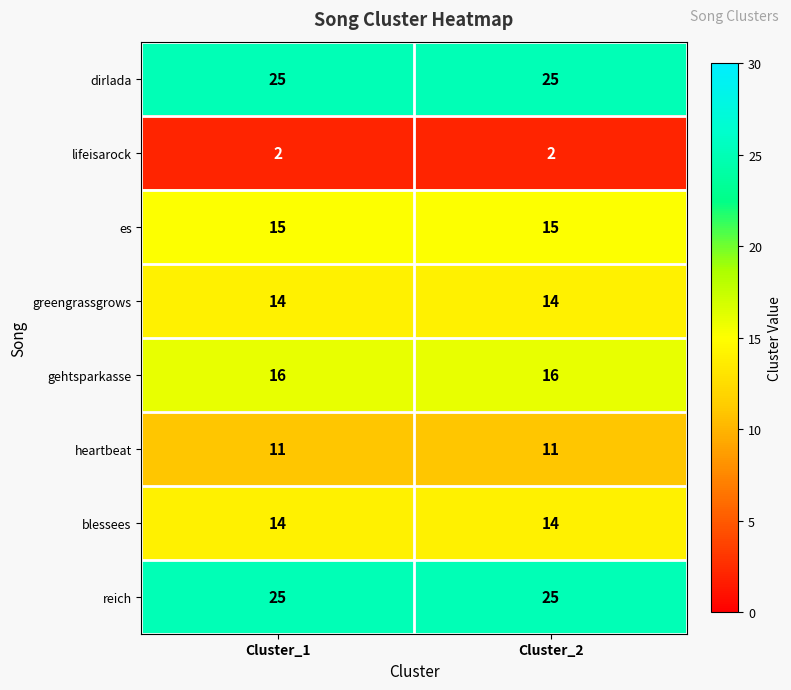

Reading left to right, transcribe all the data shown in this chart.

dirlada: Cluster_1=25	Cluster_2=25
lifeisarock: Cluster_1=2	Cluster_2=2
es: Cluster_1=15	Cluster_2=15
greengrassgrows: Cluster_1=14	Cluster_2=14
gehtsparkasse: Cluster_1=16	Cluster_2=16
heartbeat: Cluster_1=11	Cluster_2=11
blessees: Cluster_1=14	Cluster_2=14
reich: Cluster_1=25	Cluster_2=25